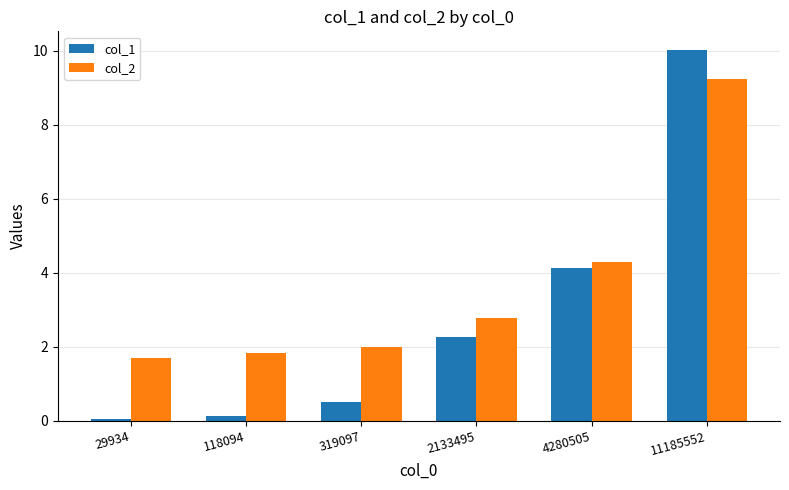

How many values in the col_1 series are below 2?

3